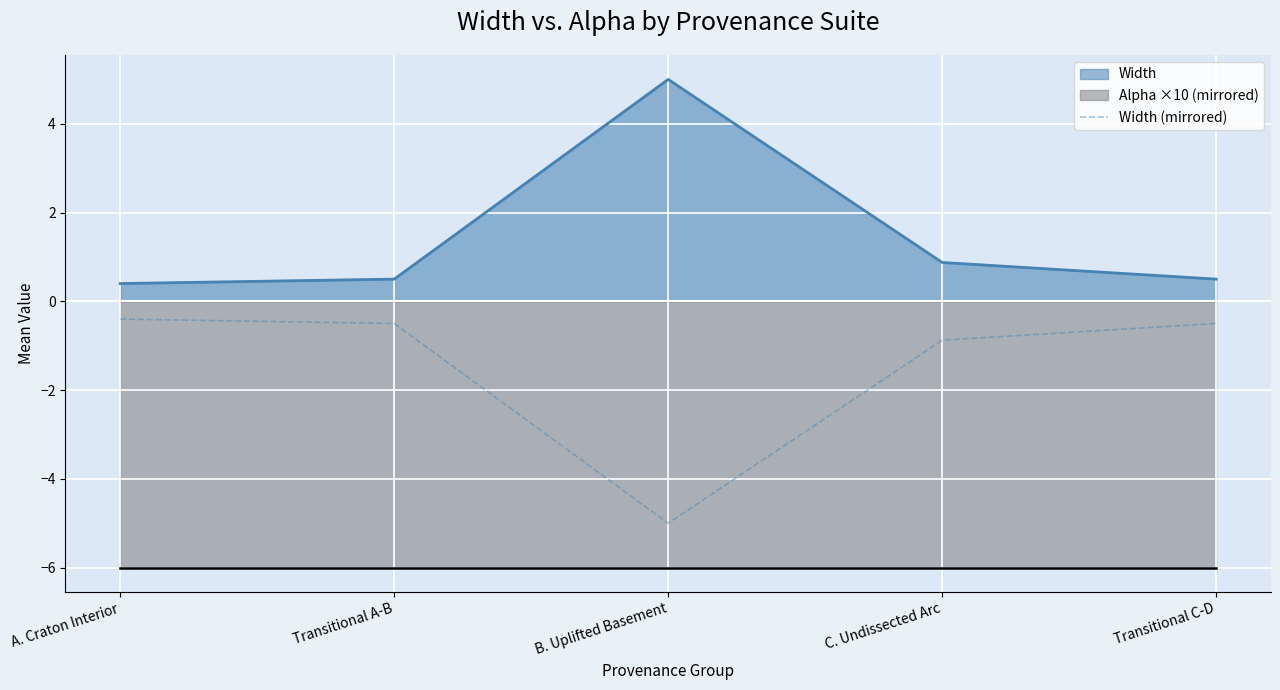

True or false: Width has a value of 0.4 at A. Craton Interior.

True